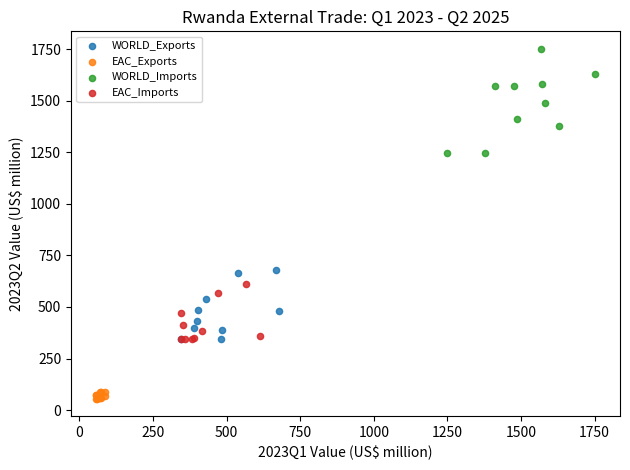

Which series reaches the minimum Y coordinate?

EAC_Exports